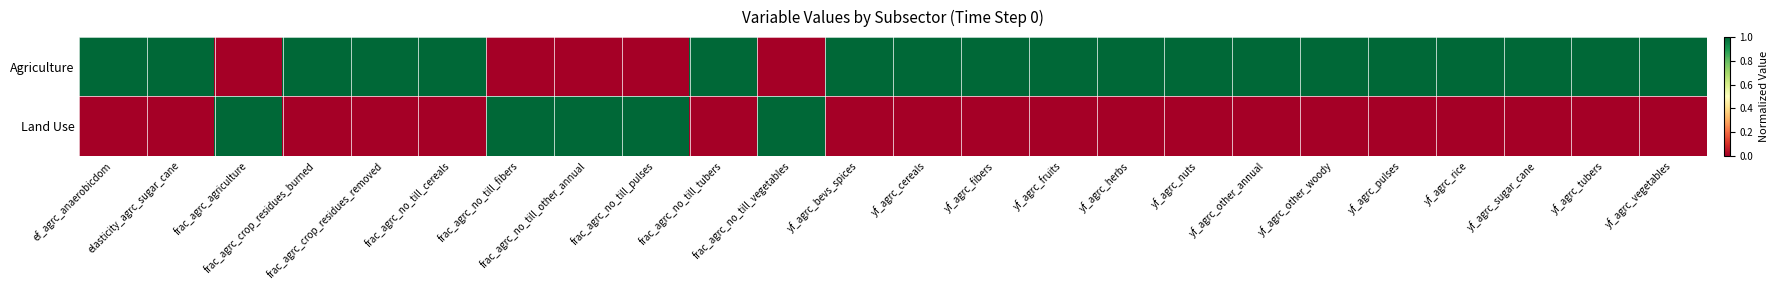

Reading right to left, transcribe all the data shown in this chart.

Agriculture: yf_agrc_vegetables=1	yf_agrc_tubers=1	yf_agrc_sugar_cane=1	yf_agrc_rice=1	yf_agrc_pulses=1	yf_agrc_other_woody=1	yf_agrc_other_annual=1	yf_agrc_nuts=1	yf_agrc_herbs=1	yf_agrc_fruits=1	yf_agrc_fibers=1	yf_agrc_cereals=1	yf_agrc_bevs_spices=1	frac_agrc_no_till_vegetables=0	frac_agrc_no_till_tubers=1	frac_agrc_no_till_pulses=0	frac_agrc_no_till_other_annual=0	frac_agrc_no_till_fibers=0	frac_agrc_no_till_cereals=1	frac_agrc_crop_residues_removed=1	frac_agrc_crop_residues_burned=1	frac_agrc_agriculture=0	elasticity_agrc_sugar_cane=1	ef_agrc_anaerobicdom=1
Land Use: yf_agrc_vegetables=0	yf_agrc_tubers=0	yf_agrc_sugar_cane=0	yf_agrc_rice=0	yf_agrc_pulses=0	yf_agrc_other_woody=0	yf_agrc_other_annual=0	yf_agrc_nuts=0	yf_agrc_herbs=0	yf_agrc_fruits=0	yf_agrc_fibers=0	yf_agrc_cereals=0	yf_agrc_bevs_spices=0	frac_agrc_no_till_vegetables=1	frac_agrc_no_till_tubers=0	frac_agrc_no_till_pulses=1	frac_agrc_no_till_other_annual=1	frac_agrc_no_till_fibers=1	frac_agrc_no_till_cereals=0	frac_agrc_crop_residues_removed=0	frac_agrc_crop_residues_burned=0	frac_agrc_agriculture=1	elasticity_agrc_sugar_cane=0	ef_agrc_anaerobicdom=0